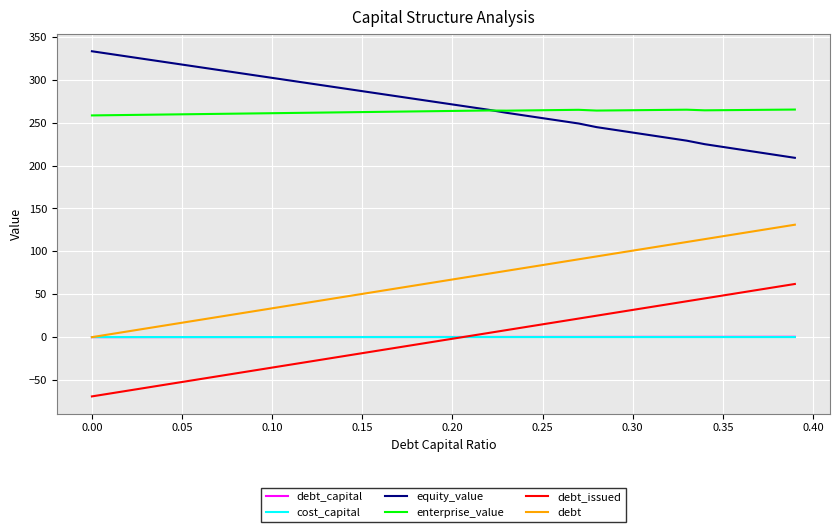

True or false: enterprise_value and cost_capital cross at least once.

False